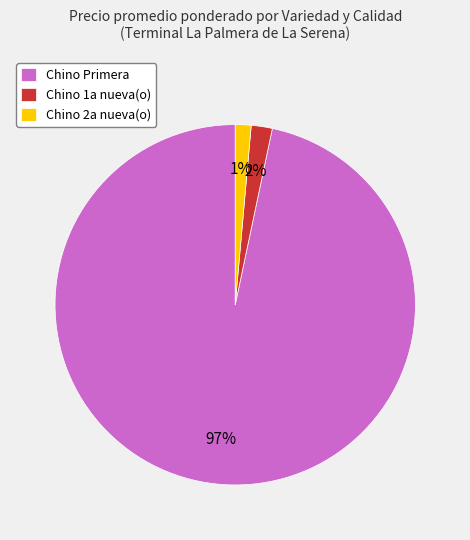

What is the largest slice in the pie chart?

Chino Primera